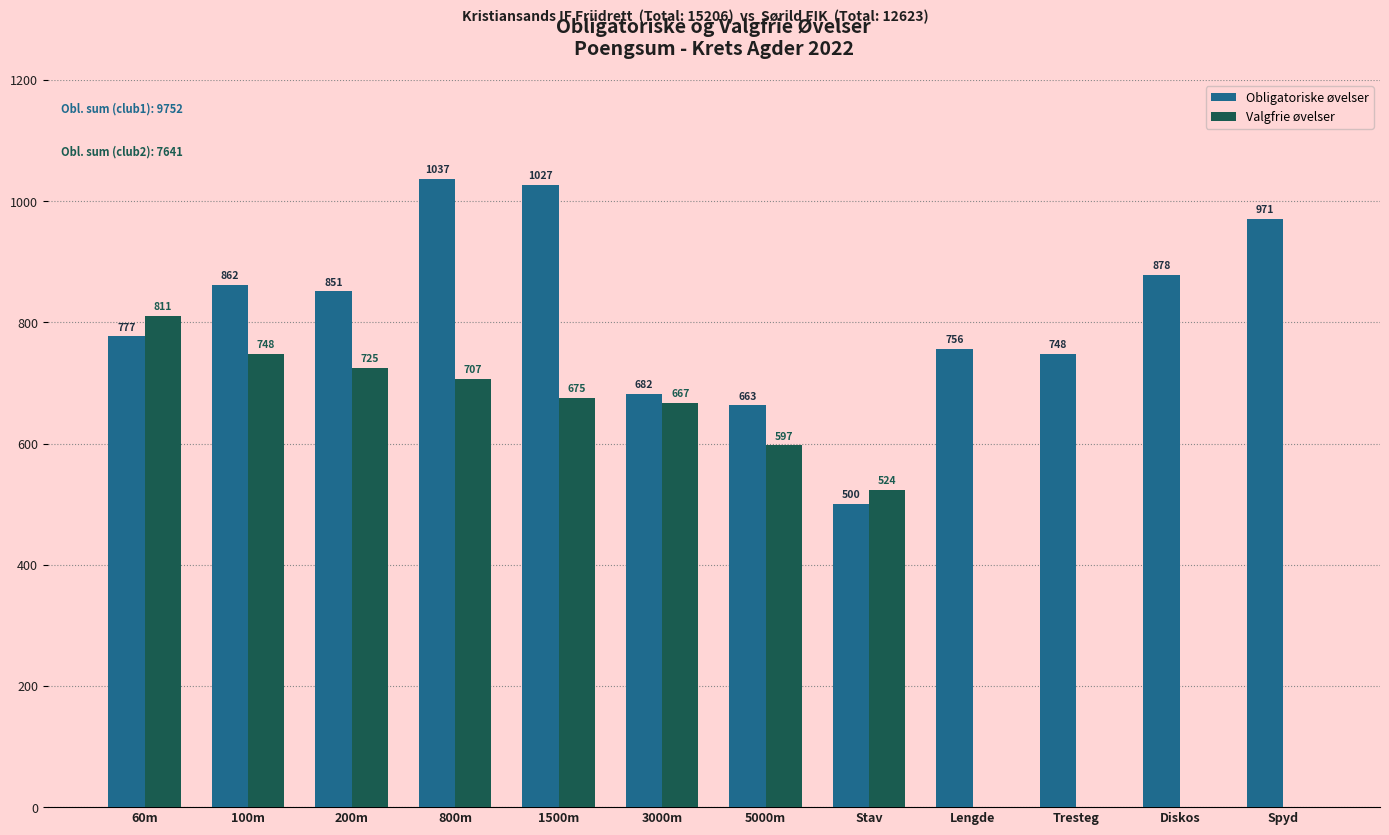

What is the greatest value displayed?

1037